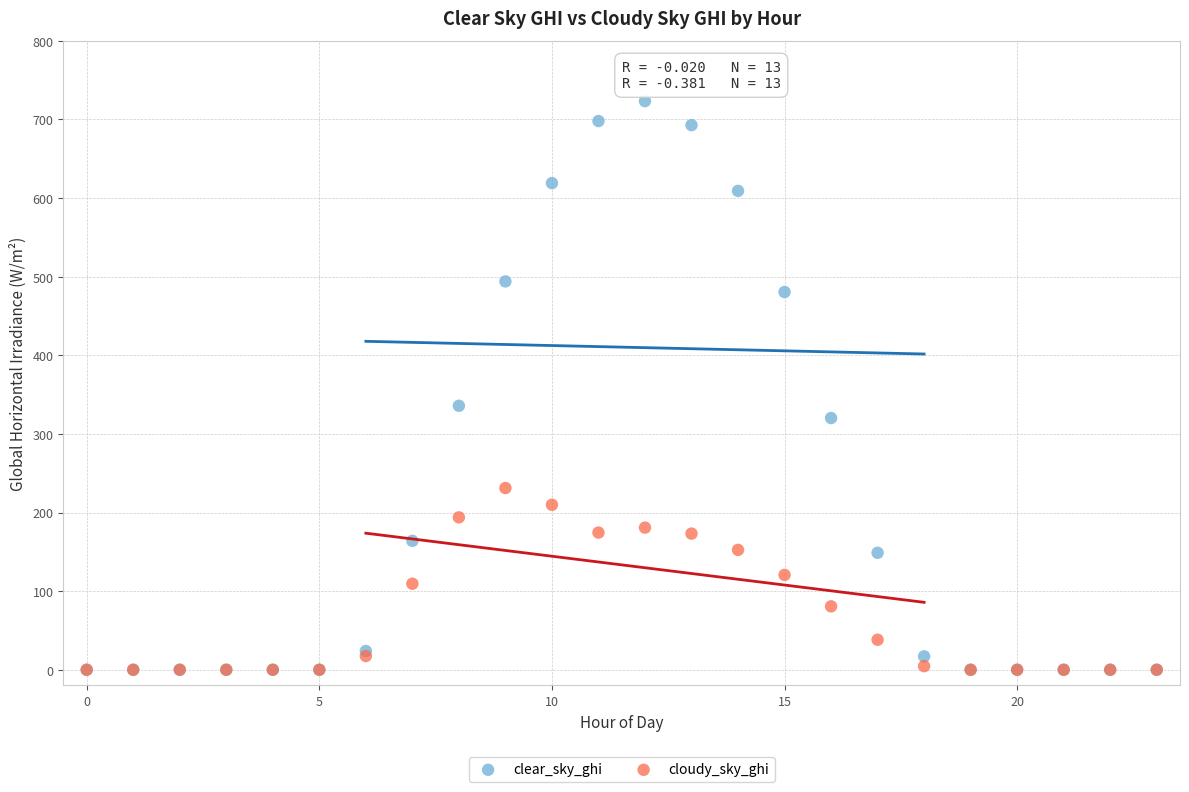

Which series contains the highest Y value?

clear_sky_ghi